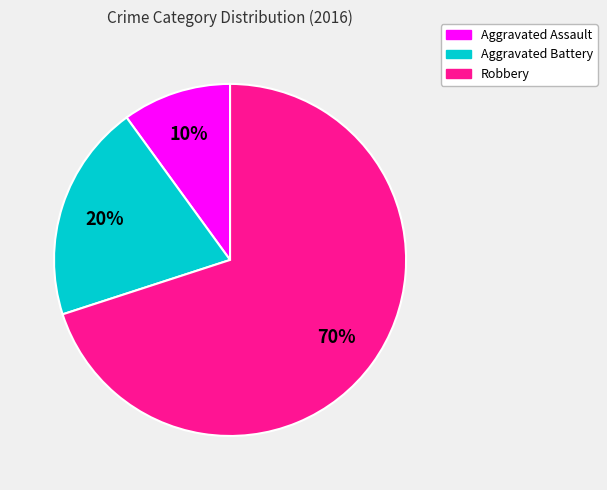

Count the number of slices in the pie.

3